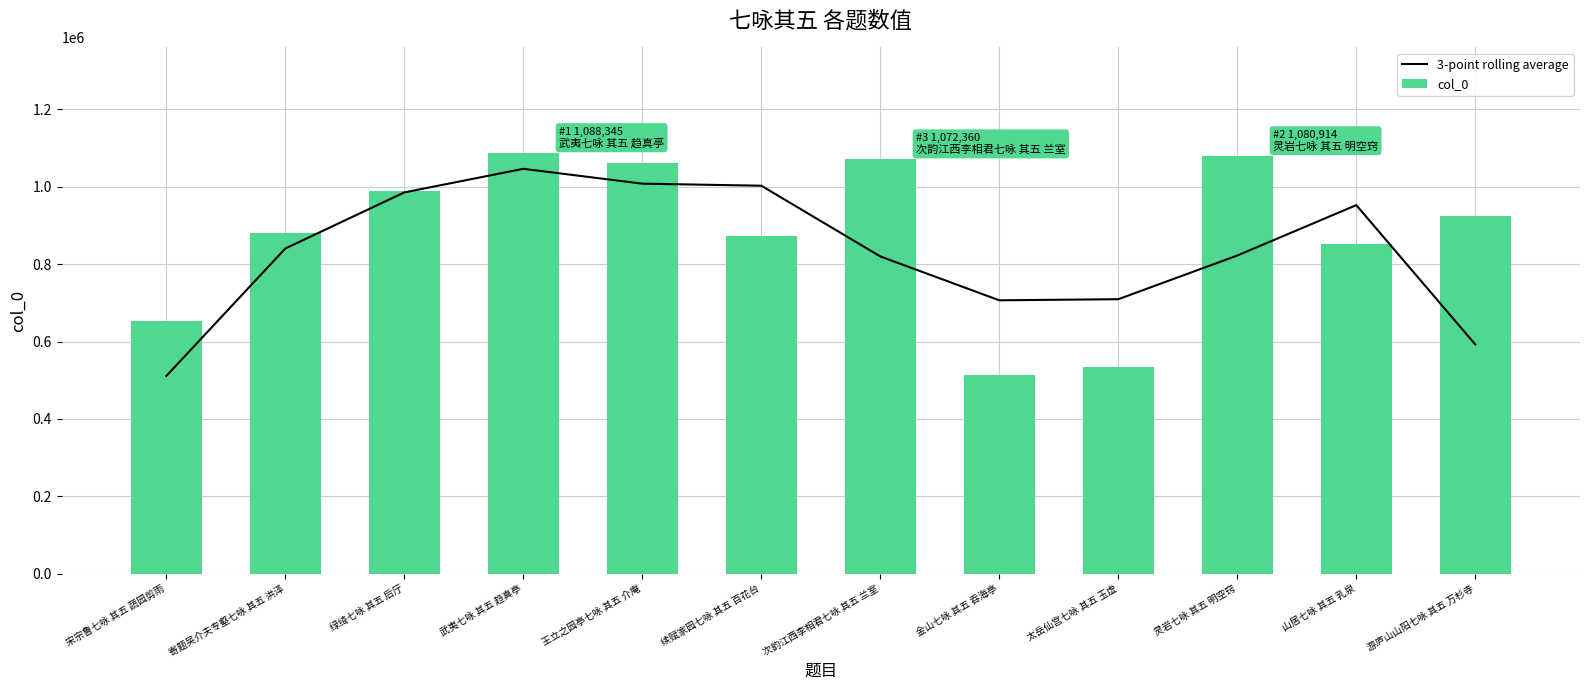

Read the col_0 value at 游庐山山阳七咏 其五 万杉寺.

924261